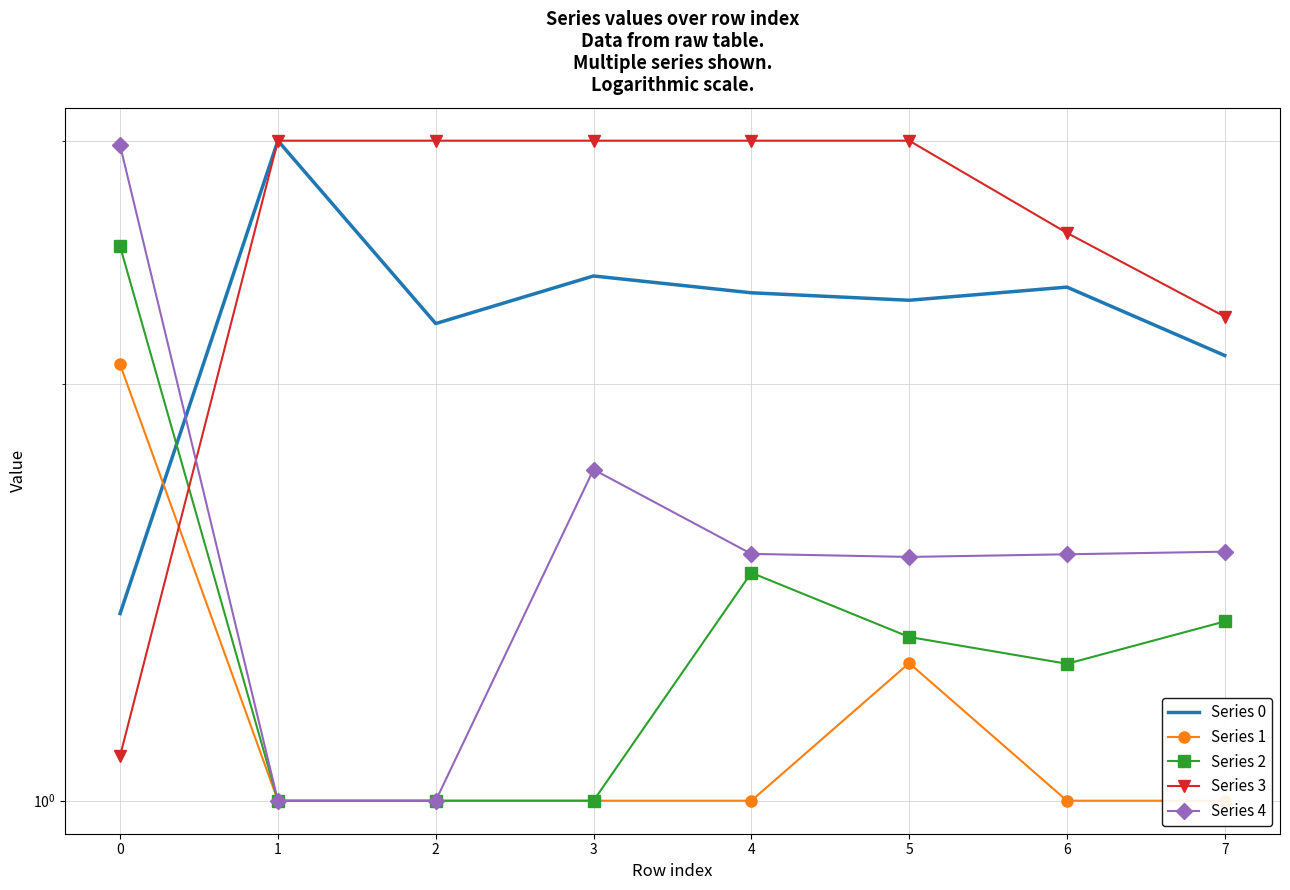

Rank the series by their maximum value, from lowest to highest.

Series 1, Series 2, Series 4, Series 0, Series 3